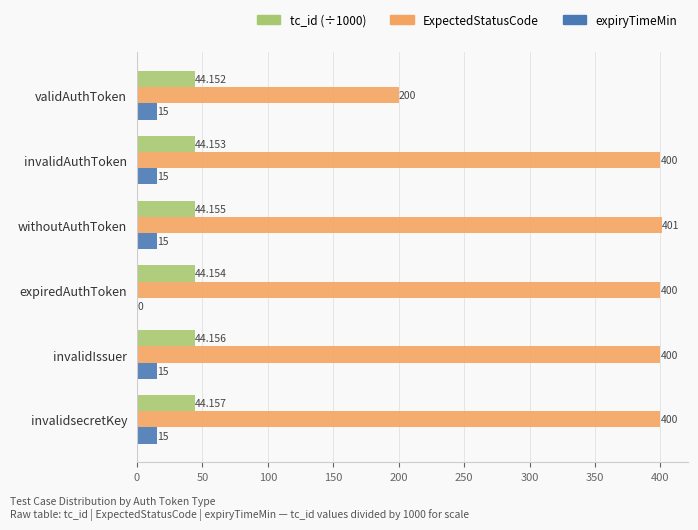

Which category has the highest value across all series?

withoutAuthToken